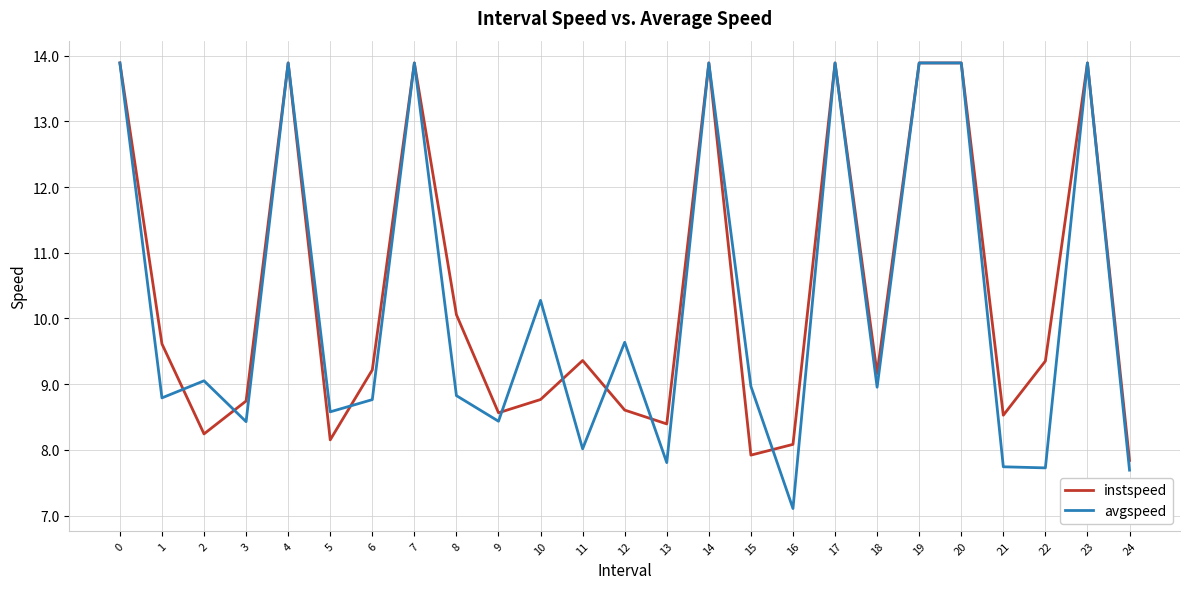

What is the difference between the highest and lowest values at 16?

1.0